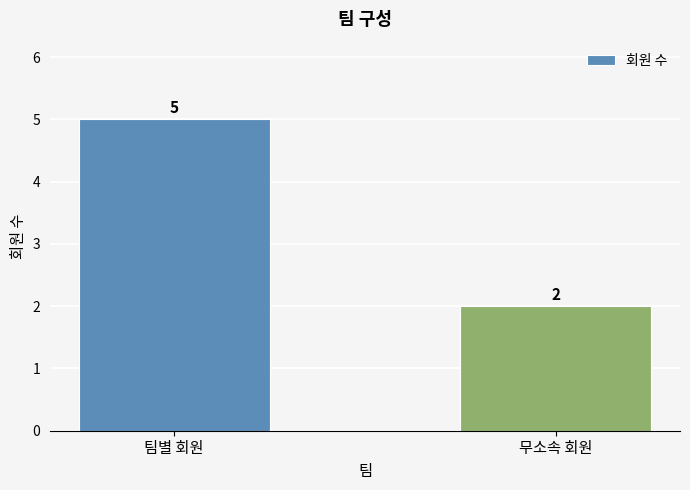

Reading left to right, list all the values displayed in this chart.

5	2